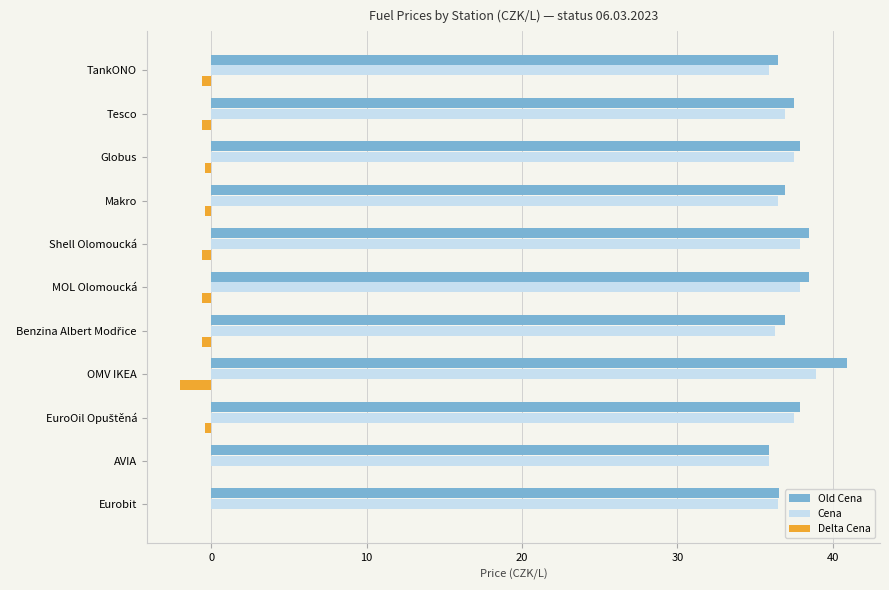

What is the sum of all Cena values?

407.7